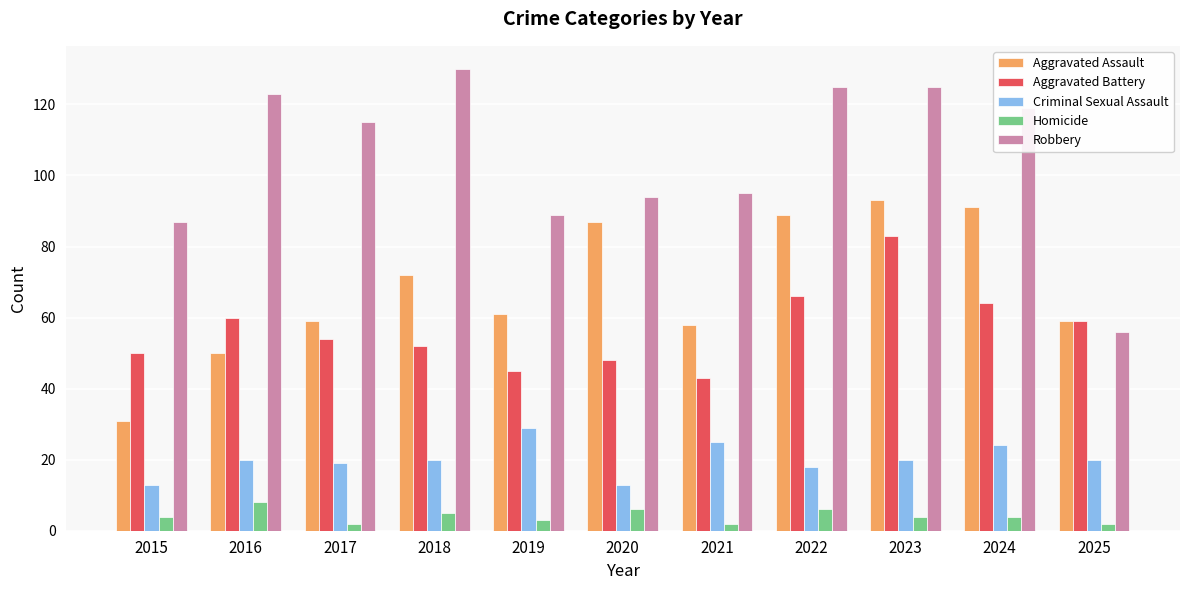

Which series has the largest total across all categories?

Robbery